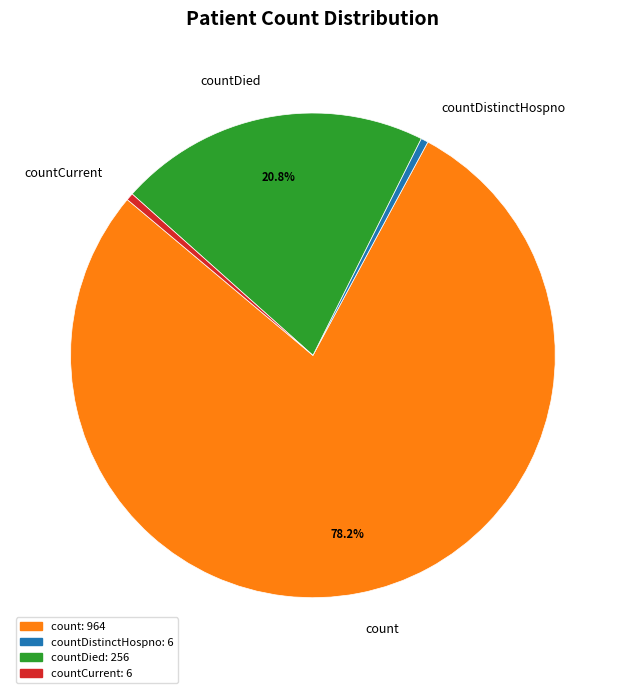

Which category accounts for the majority?

count